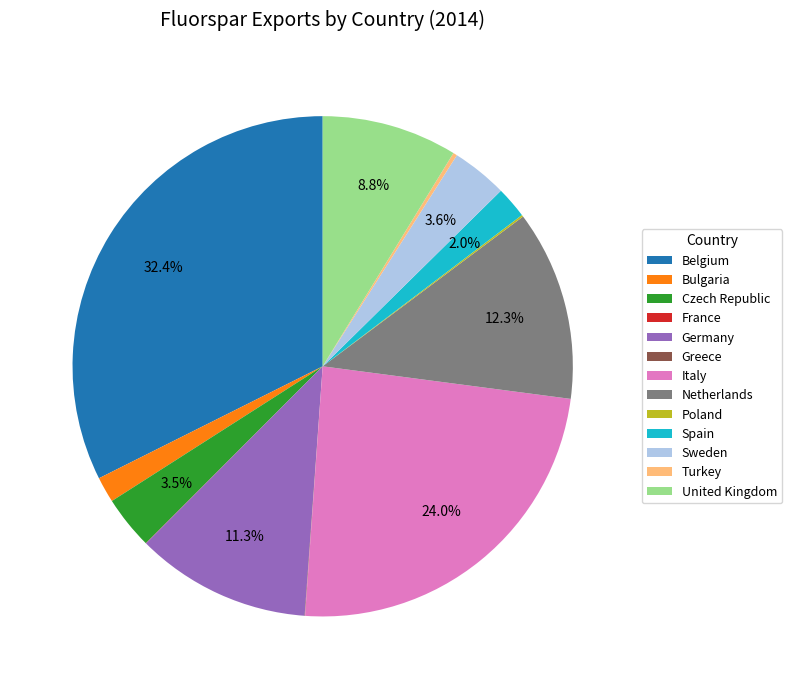

True or false: Bulgaria accounts for 2% of the total.

True